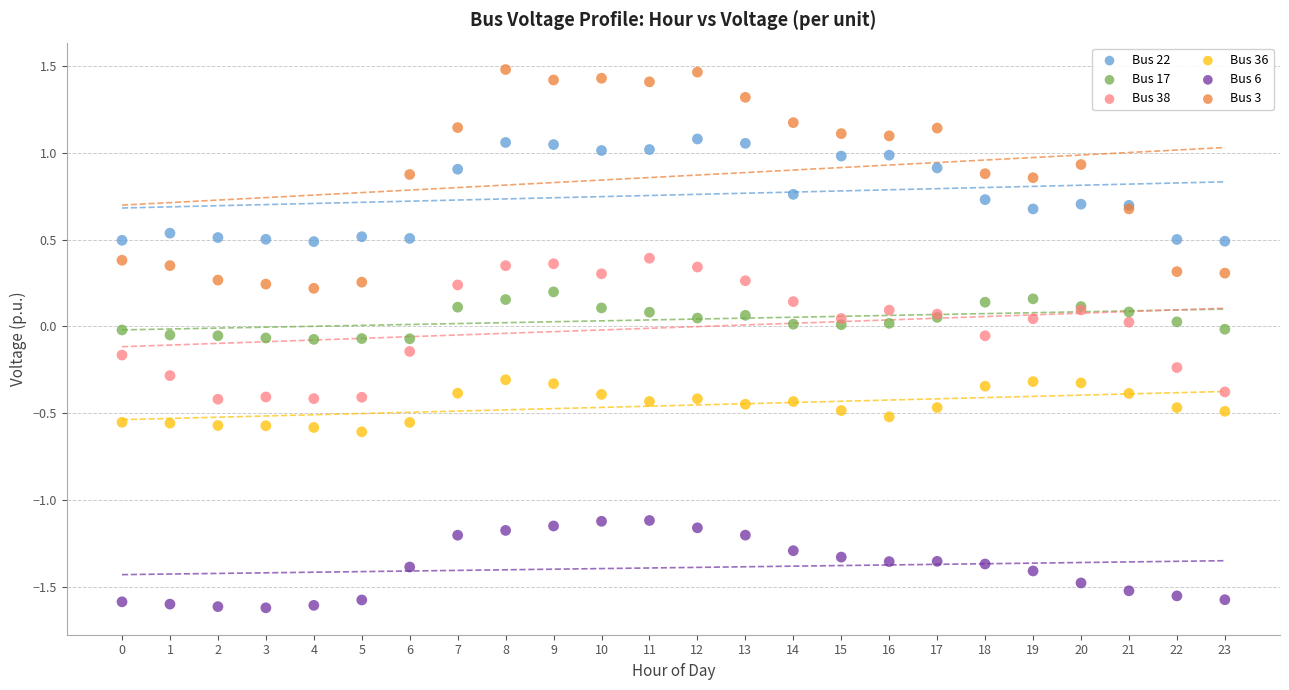

Which series reaches the maximum Y coordinate?

Bus 3